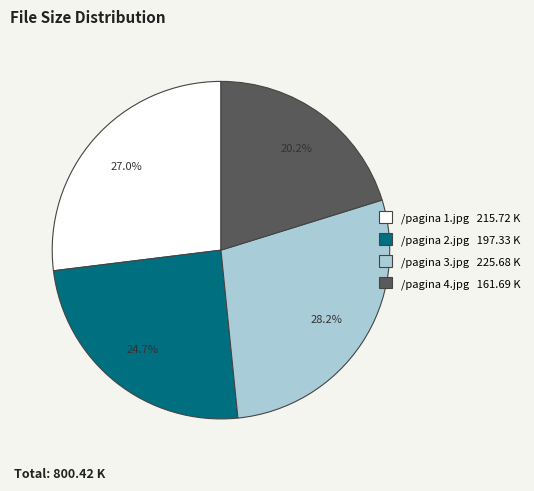

What is the largest slice in the pie chart?

/pagina 3.jpg